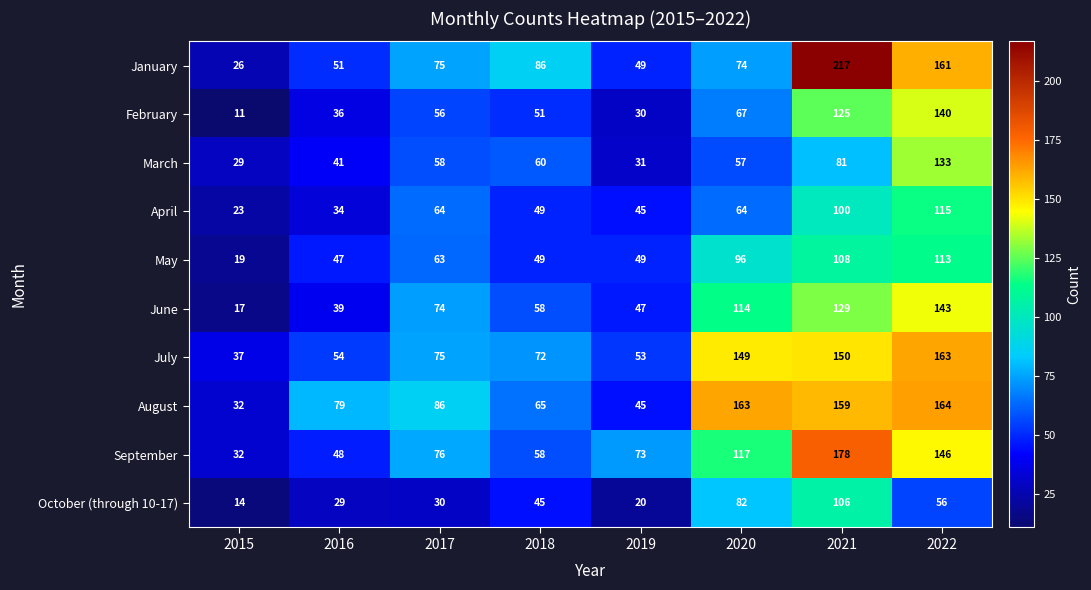

How many data points in July are less than 75?

4